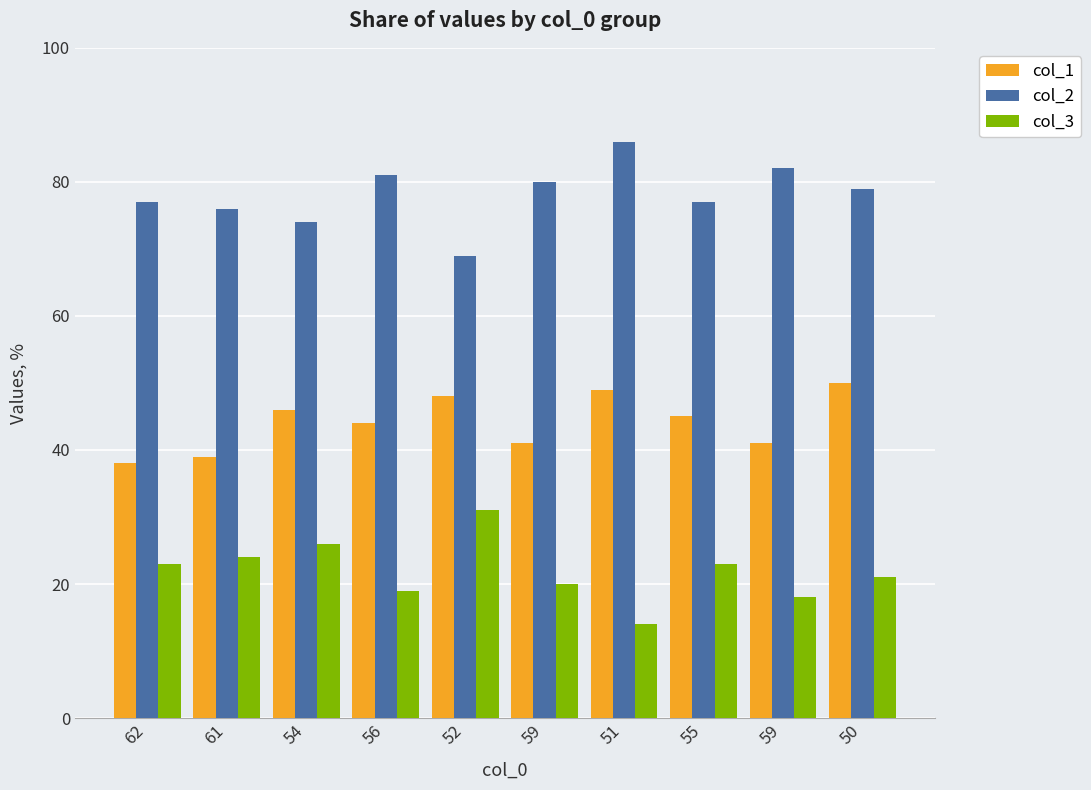

Reading right to left, transcribe all the data shown in this chart.

col_1: 50=50	59=41	55=45	51=49	59=41	52=48	56=44	54=46	61=39	62=38
col_2: 50=79	59=82	55=77	51=86	59=80	52=69	56=81	54=74	61=76	62=77
col_3: 50=21	59=18	55=23	51=14	59=20	52=31	56=19	54=26	61=24	62=23